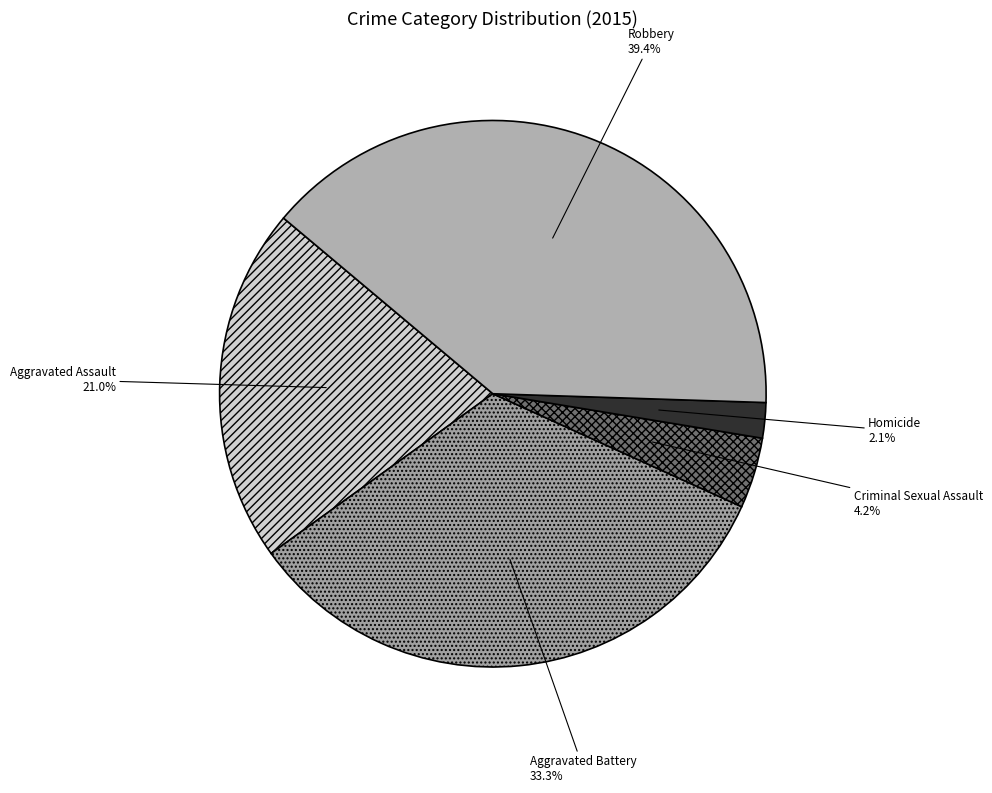

How many segments does this pie chart have?

5